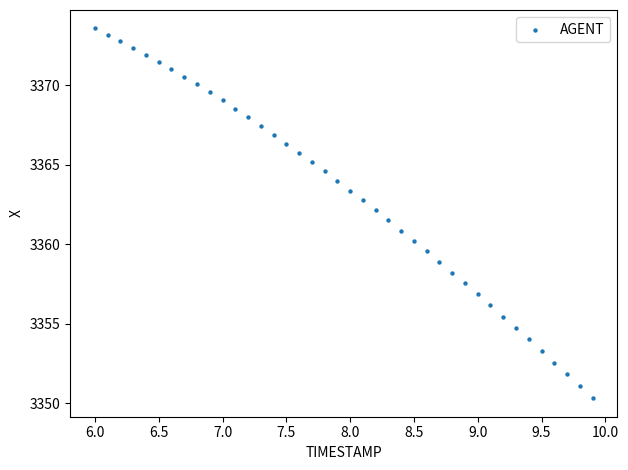

What is the range of X values (max minus min)?

3.9